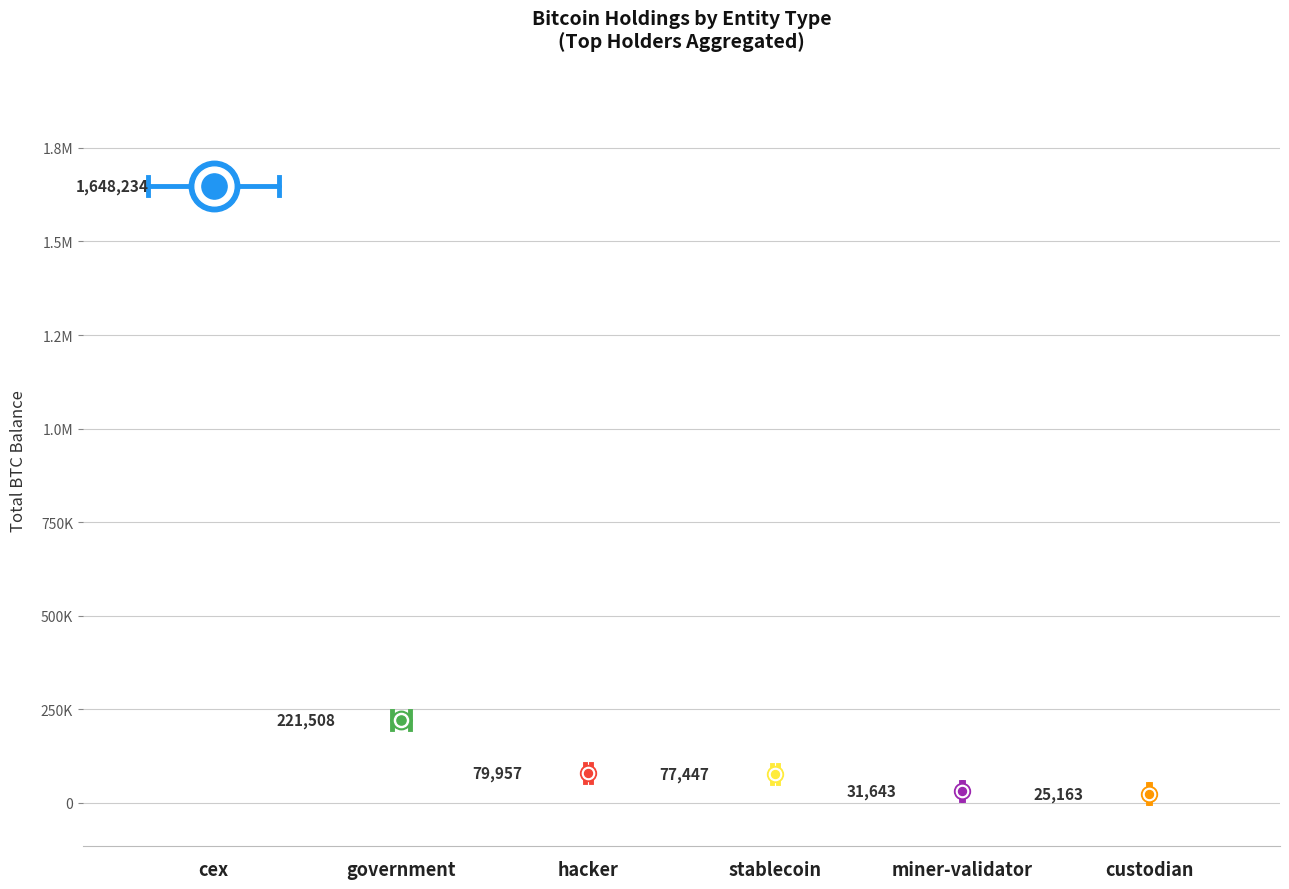

What is the ratio of the value at custodian to the value at hacker?

0.3